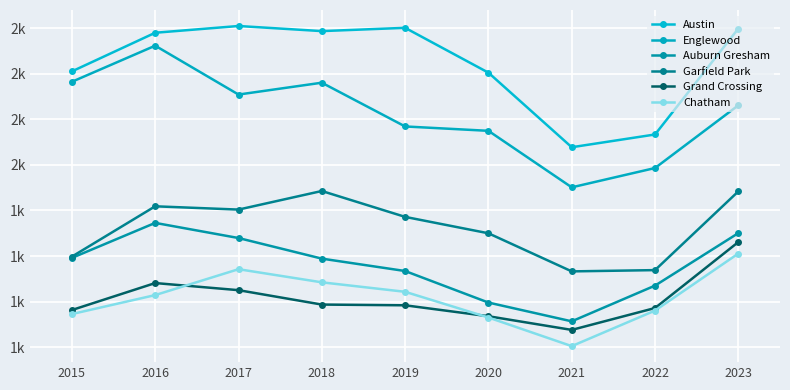

What is the difference between the highest and lowest values at 2023?

1234